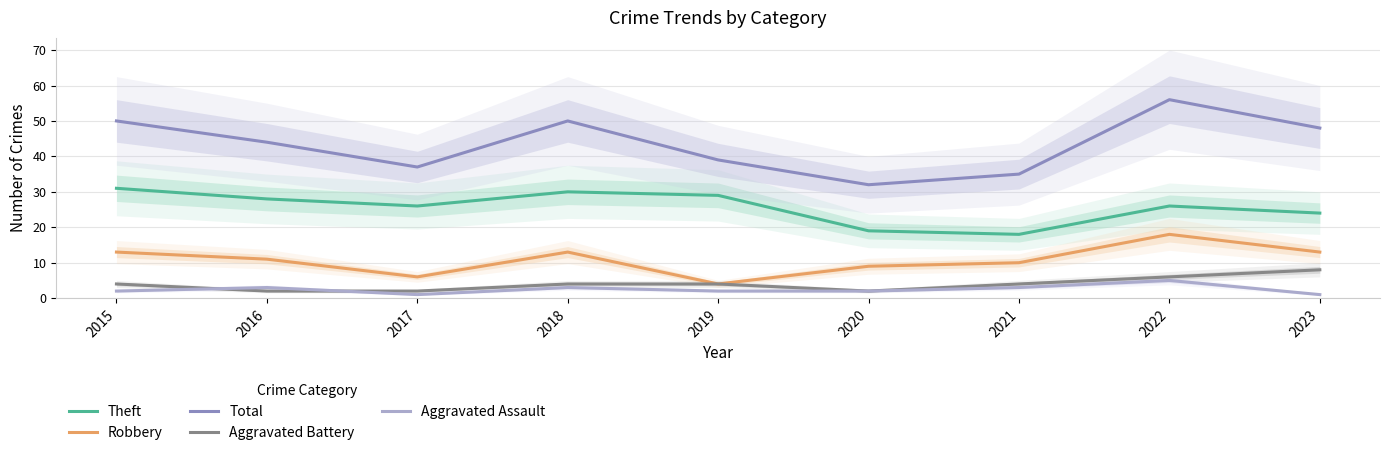

How many values in the Aggravated Battery series exceed 4?

2